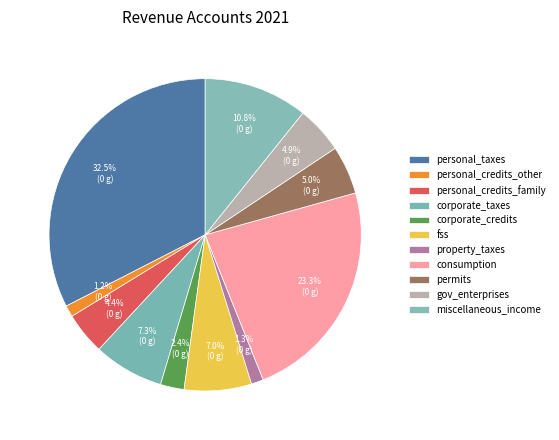

Is the sum of gov_enterprises and personal_taxes greater than half?

No